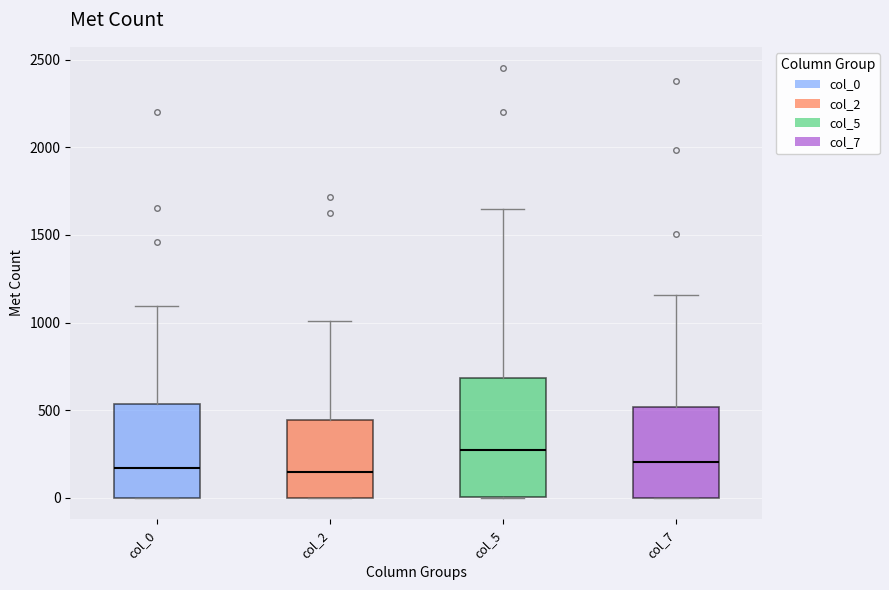

Which box's median line is the highest?

col_5